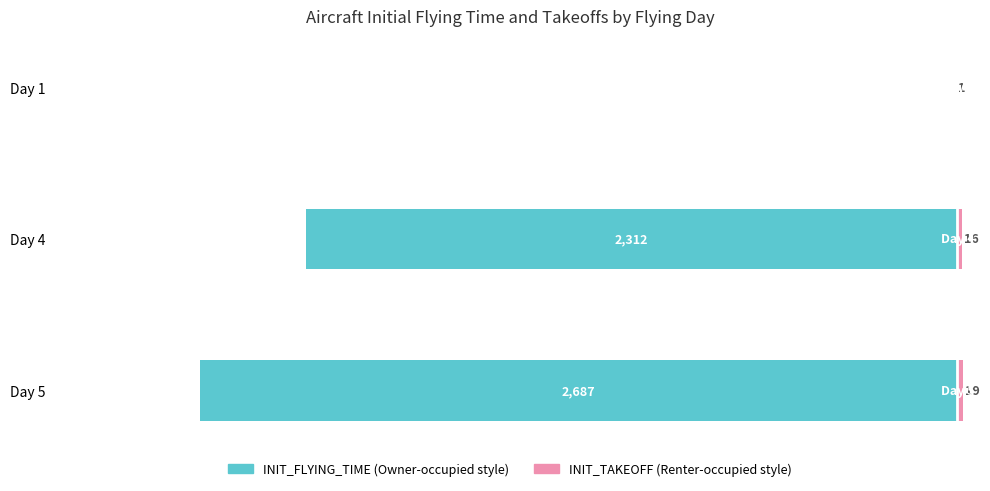

What is the difference between the maximum and second lowest values in the INIT_TAKEOFF series?

3